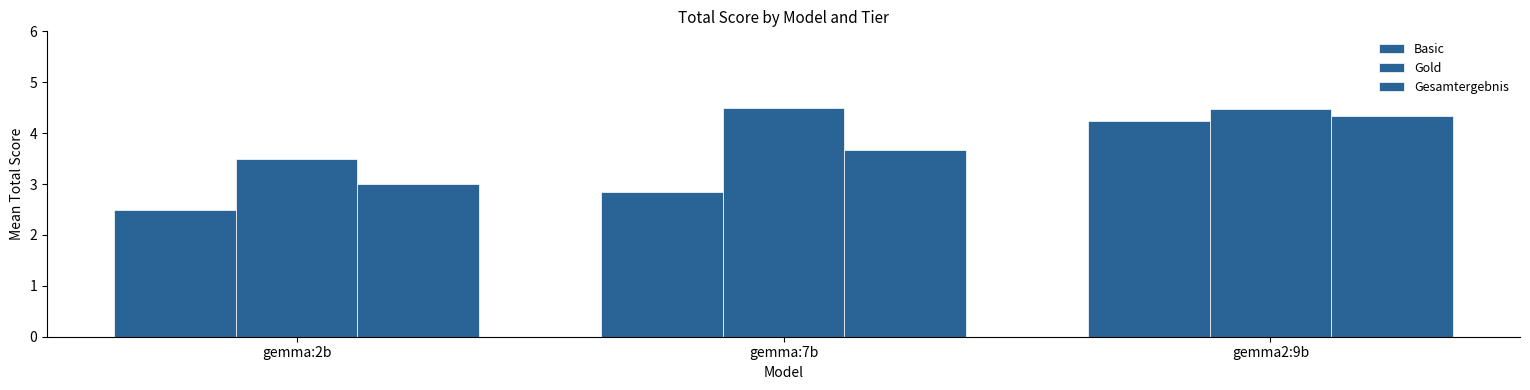

Between gemma2:9b and gemma:2b, which is larger?

gemma2:9b